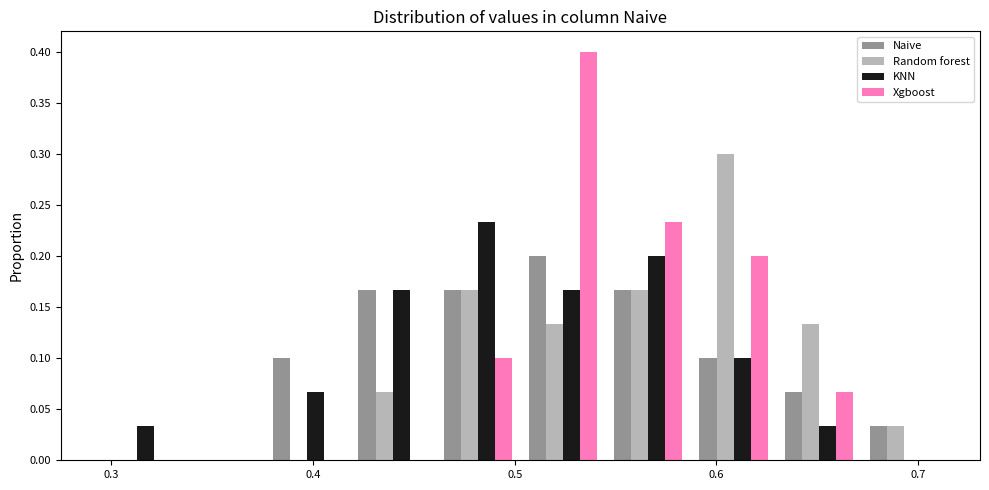

Reading left to right, list every range on the x-axis with the height of the bar of each series over it. Neither the bar edges nor the heights are printed on the chart, so give them approximately, as read against the axes.

0.29 to 0.33: Naive=0	Random forest=0	KNN=0.035	Xgboost=0
0.33 to 0.38: Naive=0	Random forest=0	KNN=0	Xgboost=0
0.38 to 0.42: Naive=0.100	Random forest=0	KNN=0.065	Xgboost=0
0.42 to 0.46: Naive=0.165	Random forest=0.065	KNN=0.165	Xgboost=0
0.46 to 0.50: Naive=0.165	Random forest=0.165	KNN=0.235	Xgboost=0.100
0.50 to 0.55: Naive=0.200	Random forest=0.135	KNN=0.165	Xgboost=0.400
0.55 to 0.59: Naive=0.165	Random forest=0.165	KNN=0.200	Xgboost=0.235
0.59 to 0.63: Naive=0.100	Random forest=0.300	KNN=0.100	Xgboost=0.200
0.63 to 0.67: Naive=0.065	Random forest=0.135	KNN=0.035	Xgboost=0.065
0.67 to 0.71: Naive=0.035	Random forest=0.035	KNN=0	Xgboost=0